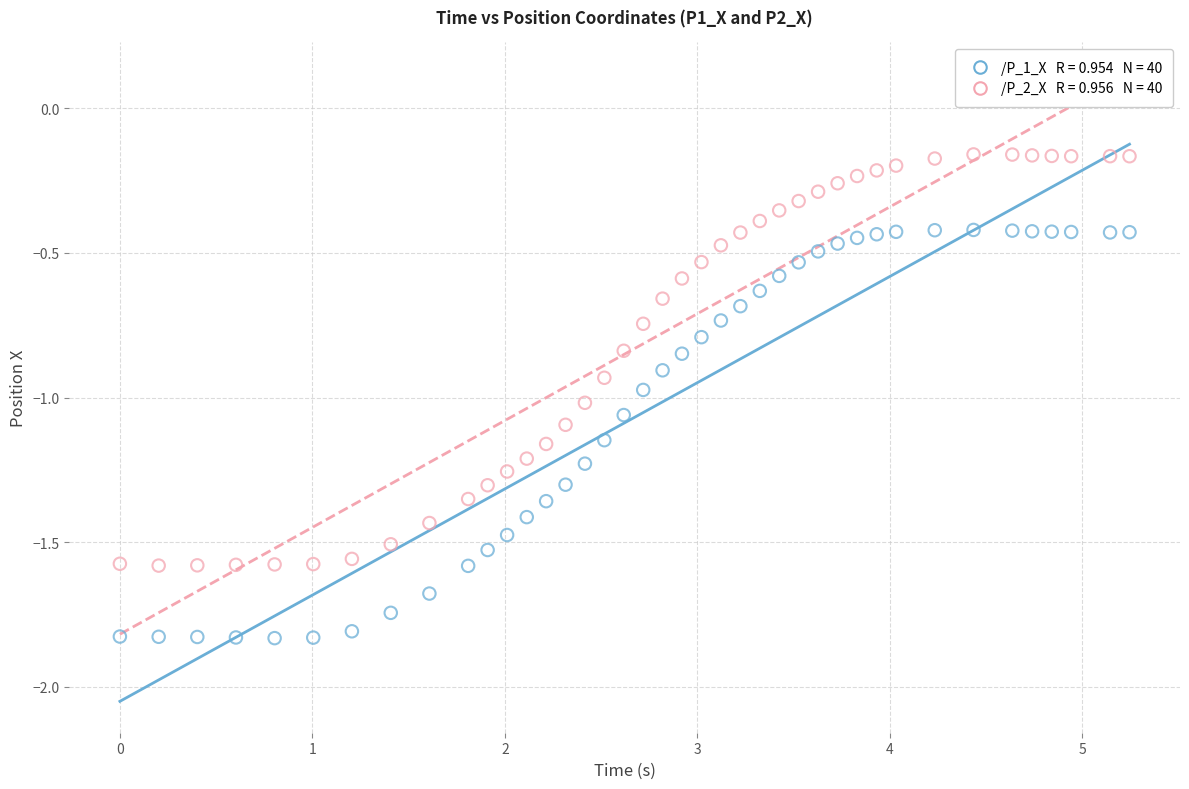

Across all data points, what is the range of X values (max minus min)?

5.2